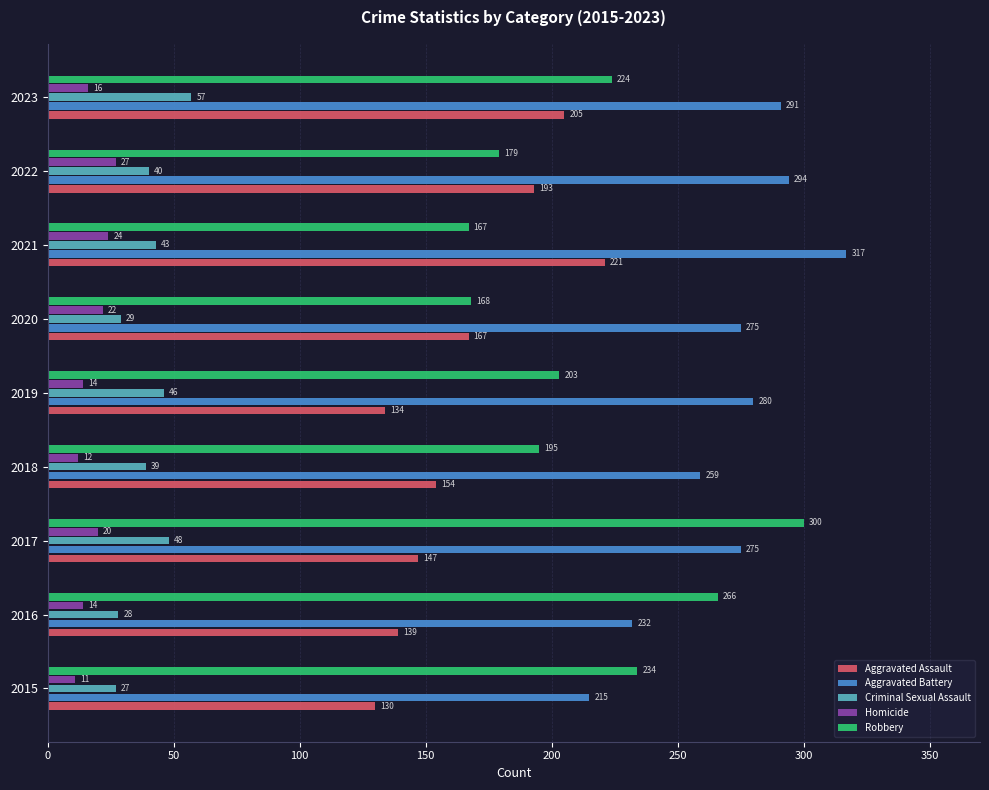

What is the spread (max minus min) of values at 2021?

293